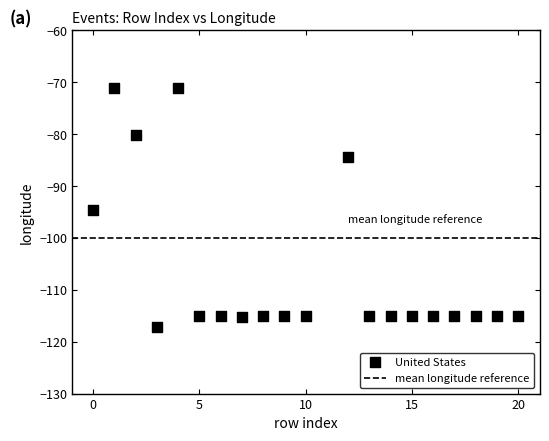

What is the range of X values (max minus min)?

20.0